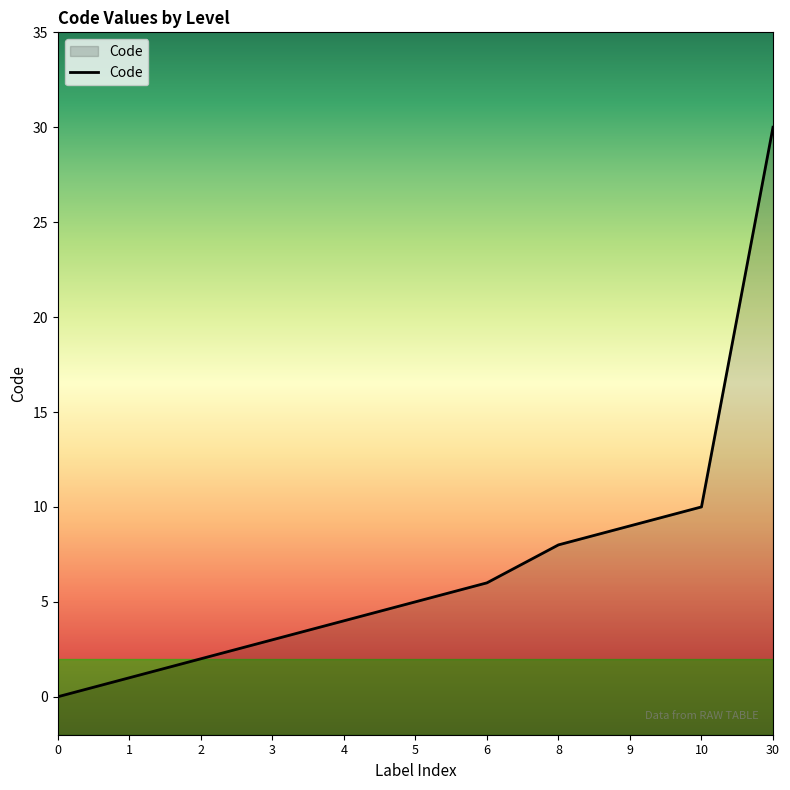

How many positive values are there?

10